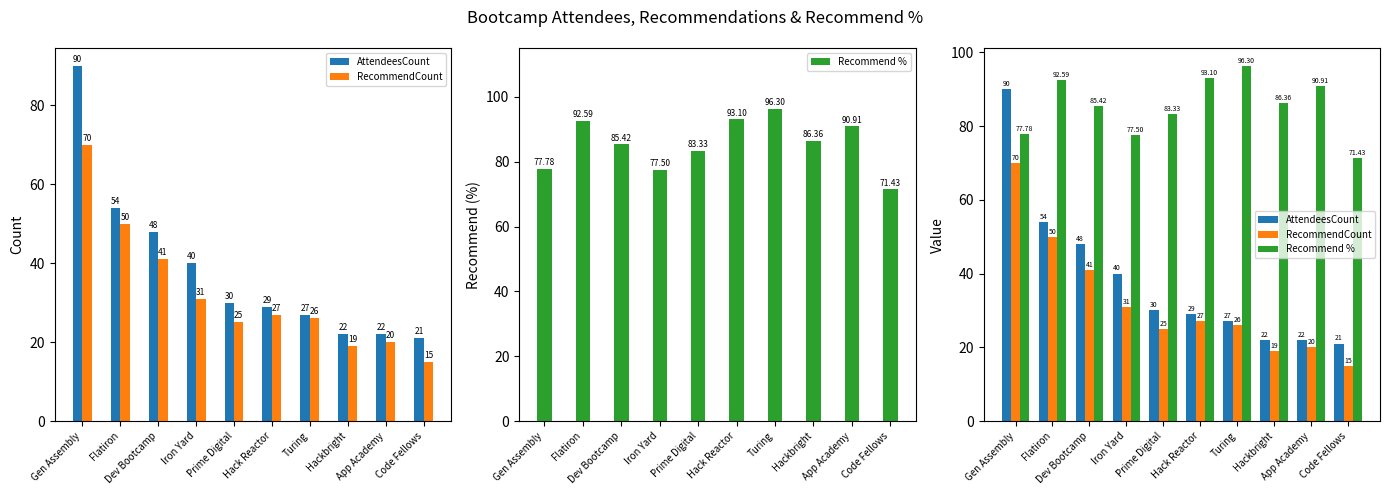

What is the value of the RecommendCount bar at the 10th from the left?

15.0